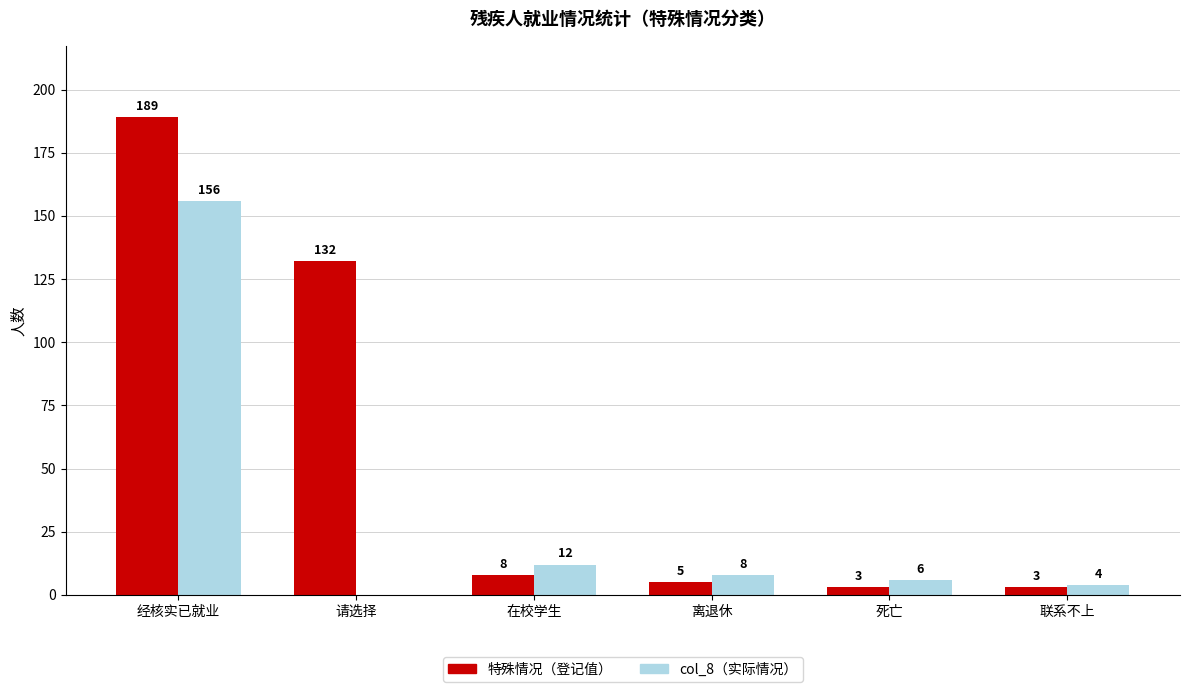

At which category is the sum across all series the highest?

经核实已就业